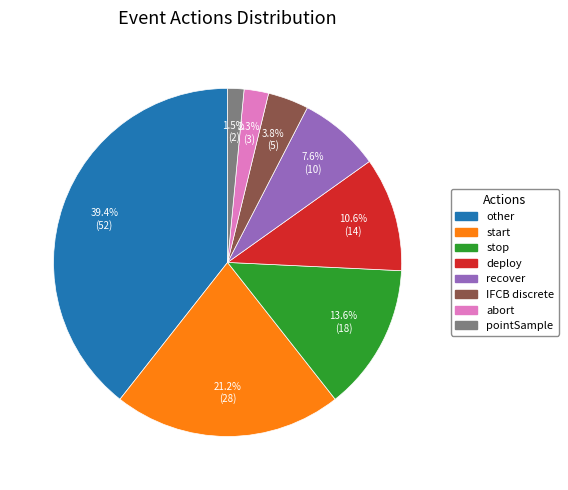

Do other and abort together represent more than half of the pie?

No